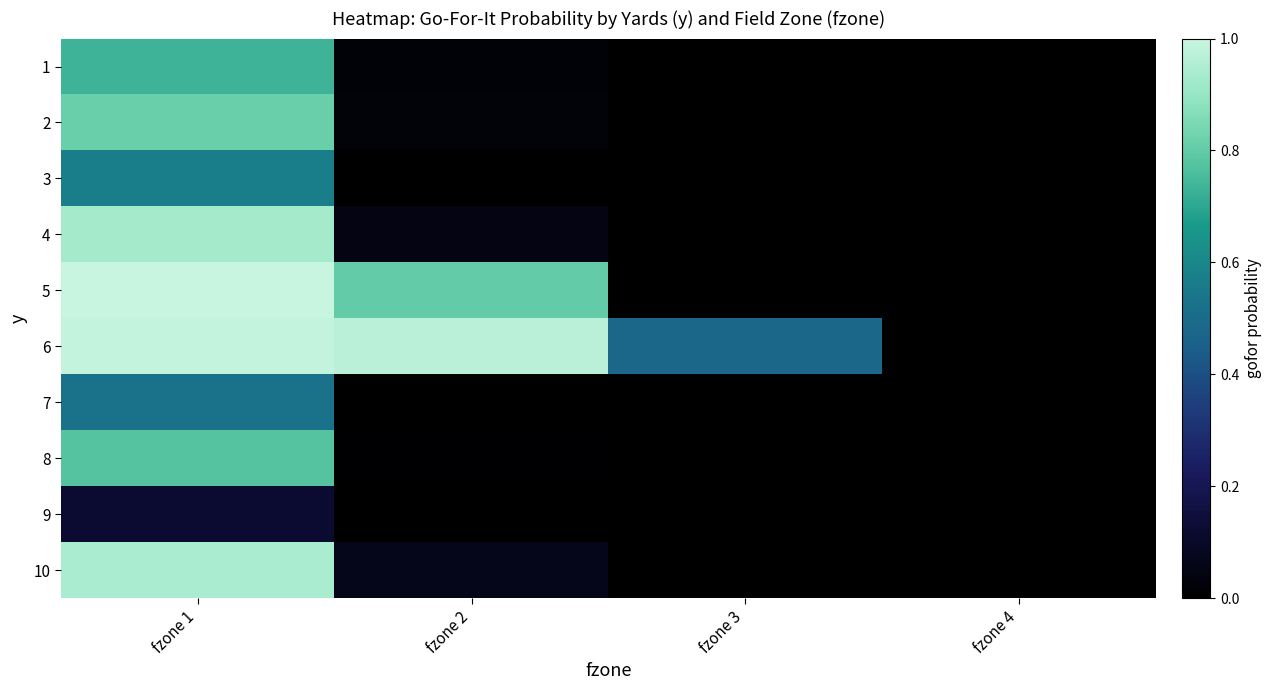

Reading left to right, transcribe all the data shown in this chart.

1: fzone 1=0.7	fzone 2=0.0	fzone 3=0.0	fzone 4=0.0
2: fzone 1=0.8	fzone 2=0.0	fzone 3=0.0	fzone 4=0.0
3: fzone 1=0.6	fzone 2=0.0	fzone 3=0.0	fzone 4=0.0
4: fzone 1=0.9	fzone 2=0.1	fzone 3=0.0	fzone 4=0.0
5: fzone 1=1.0	fzone 2=0.8	fzone 3=0.0	fzone 4=0.0
6: fzone 1=1.0	fzone 2=1.0	fzone 3=0.5	fzone 4=0.0
7: fzone 1=0.5	fzone 2=0.0	fzone 3=0.0	fzone 4=0.0
8: fzone 1=0.8	fzone 2=0.0	fzone 3=0.0	fzone 4=0.0
9: fzone 1=0.1	fzone 2=0.0	fzone 3=0.0	fzone 4=0.0
10: fzone 1=0.9	fzone 2=0.1	fzone 3=0.0	fzone 4=0.0